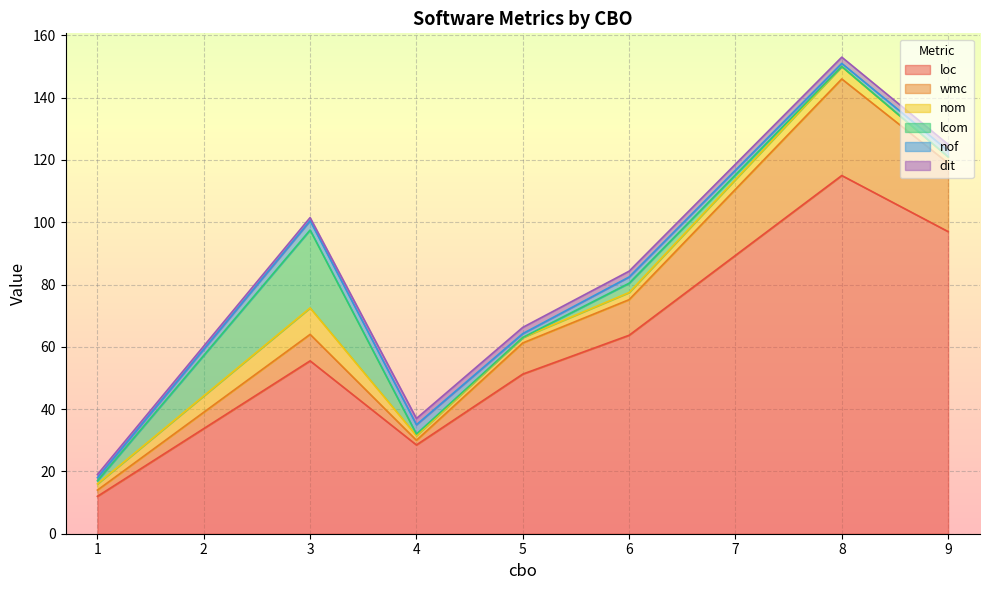

At which category is the sum across all series the highest?

8